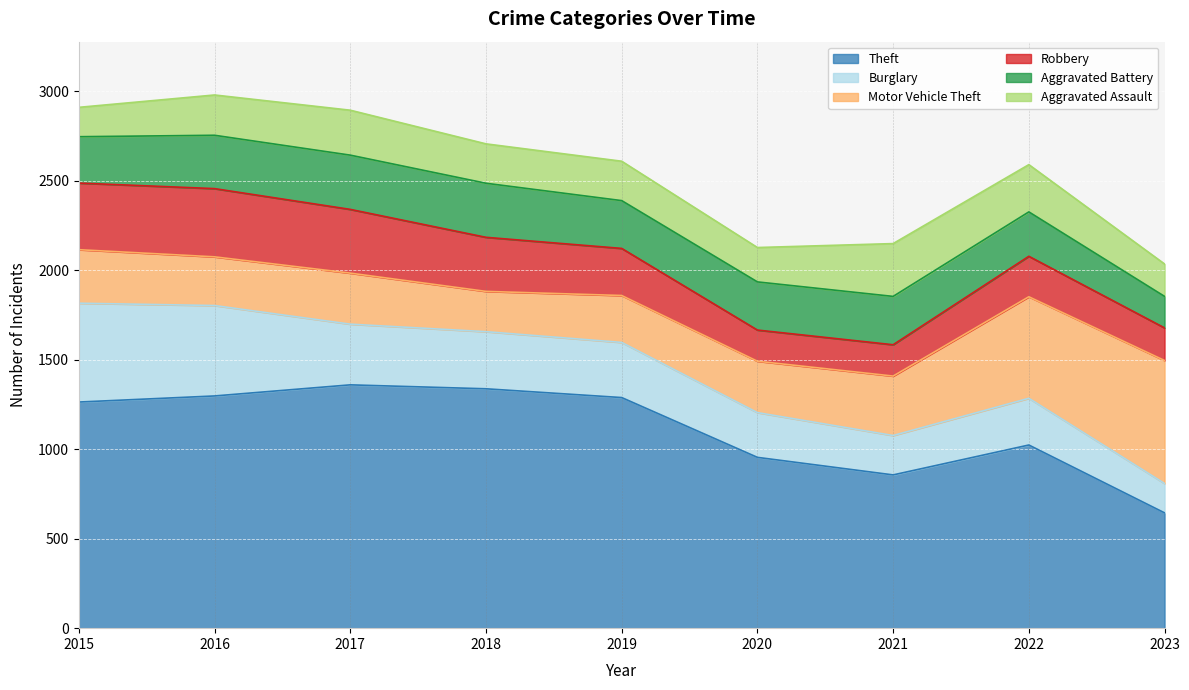

True or false: Theft has more than 1 points higher than both neighbors.

True